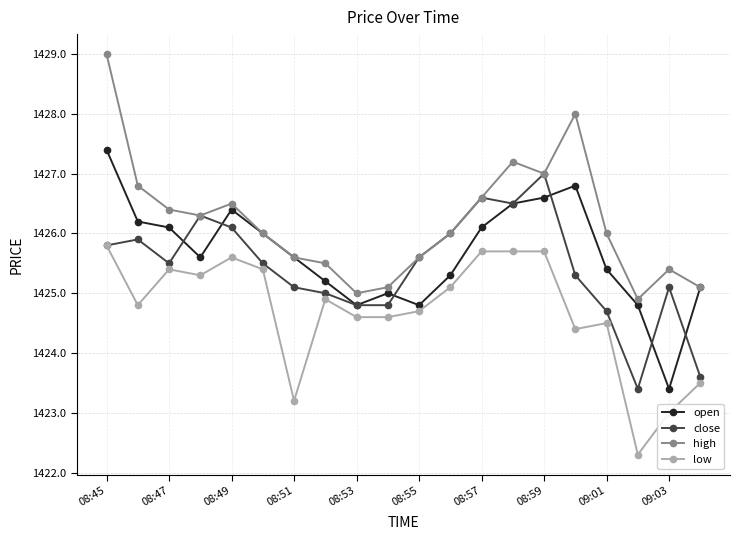

What is the value of the close point at the 18th from the left?

1423.4